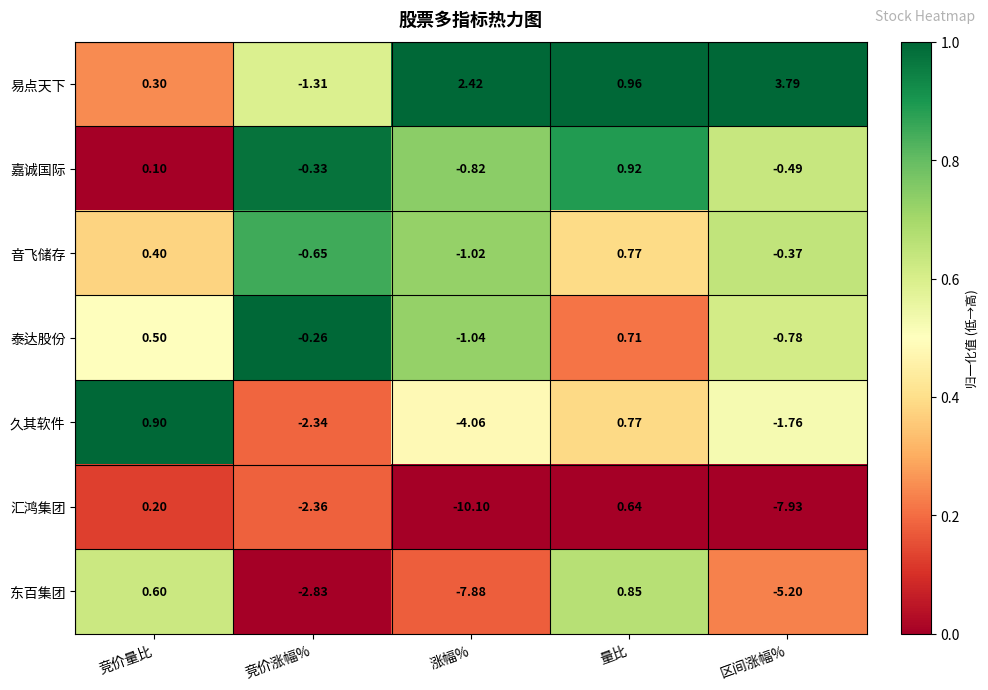

Which category has the highest value in the 嘉诚国际 series?

量比